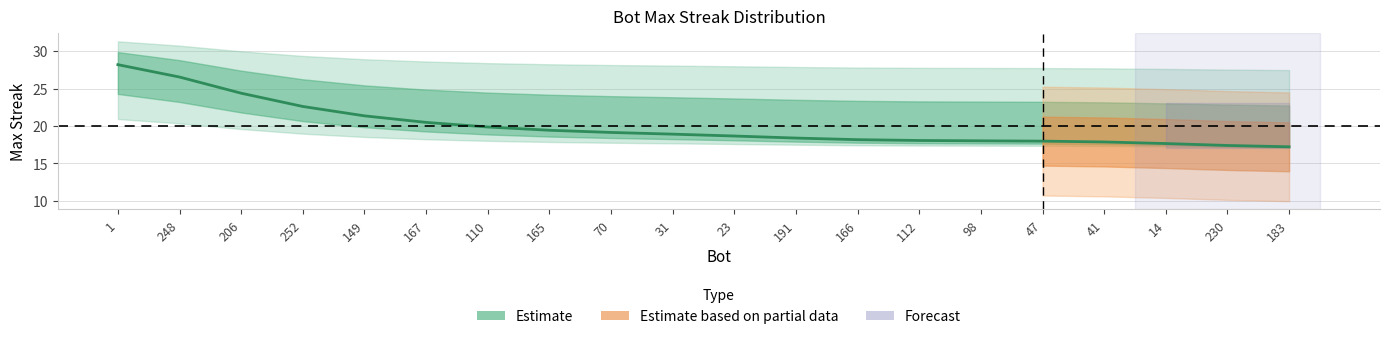

The value at 31 is 18.9. True or false?

True